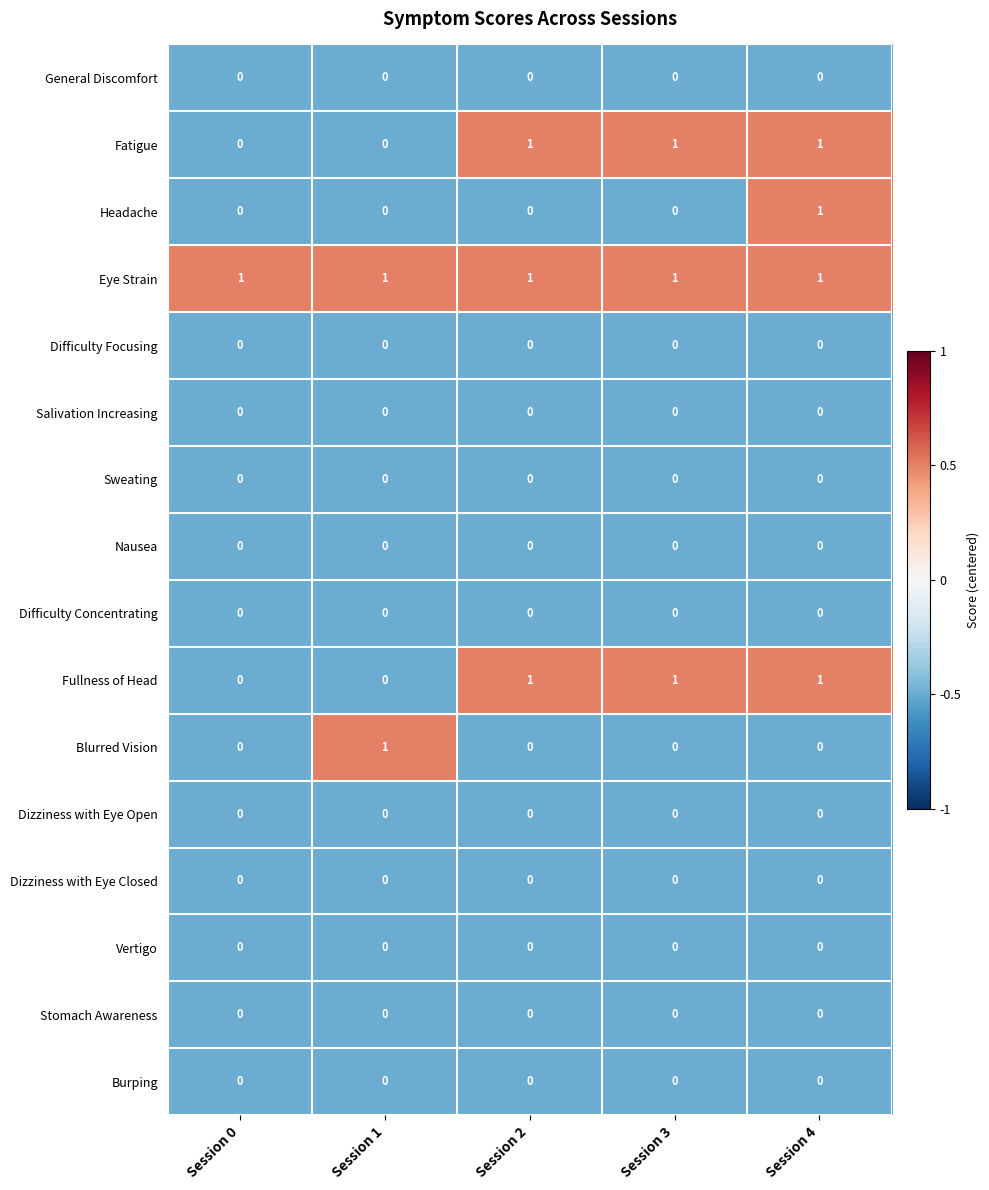

Which category has the highest value in the Headache series?

Session 4